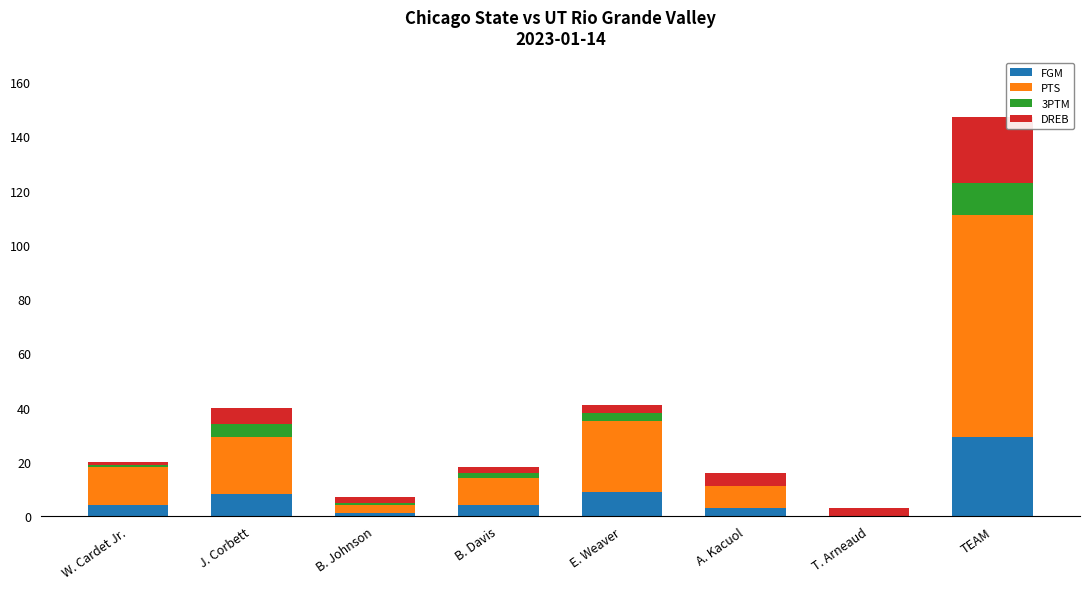

True or false: FGM has a value of 14 at J. Corbett.

False